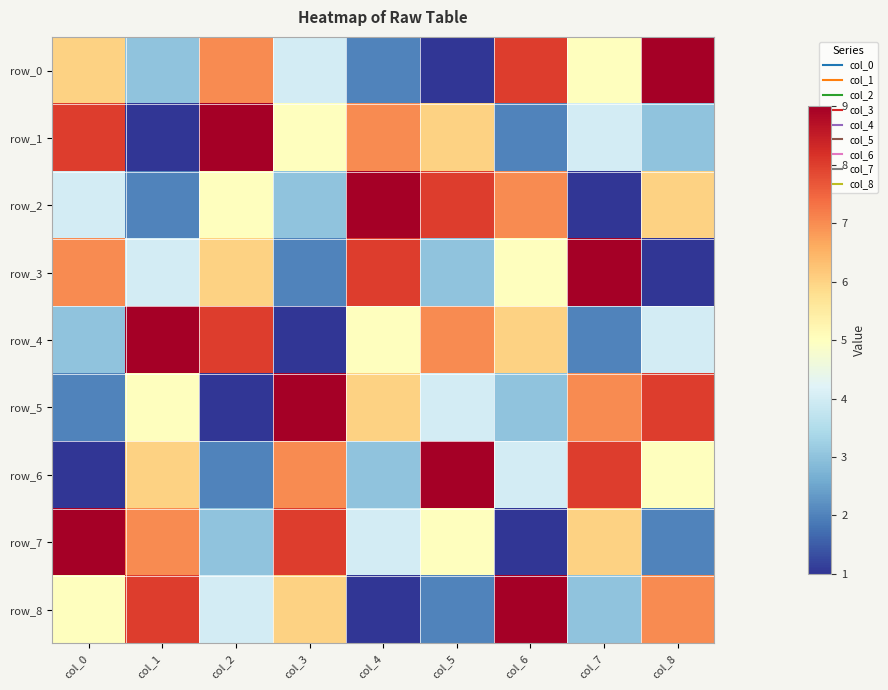

What is the difference between the second highest and minimum values in the row_4 series?

7